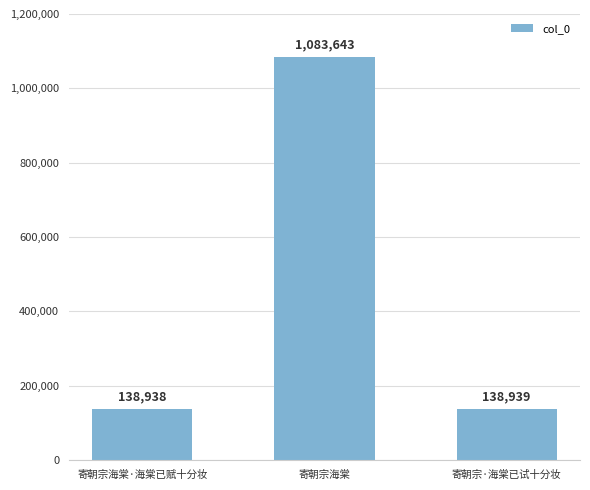

What is the ratio of the value at 寄朝宗海棠·海棠已赋十分妆 to the value at 寄朝宗海棠?

0.1